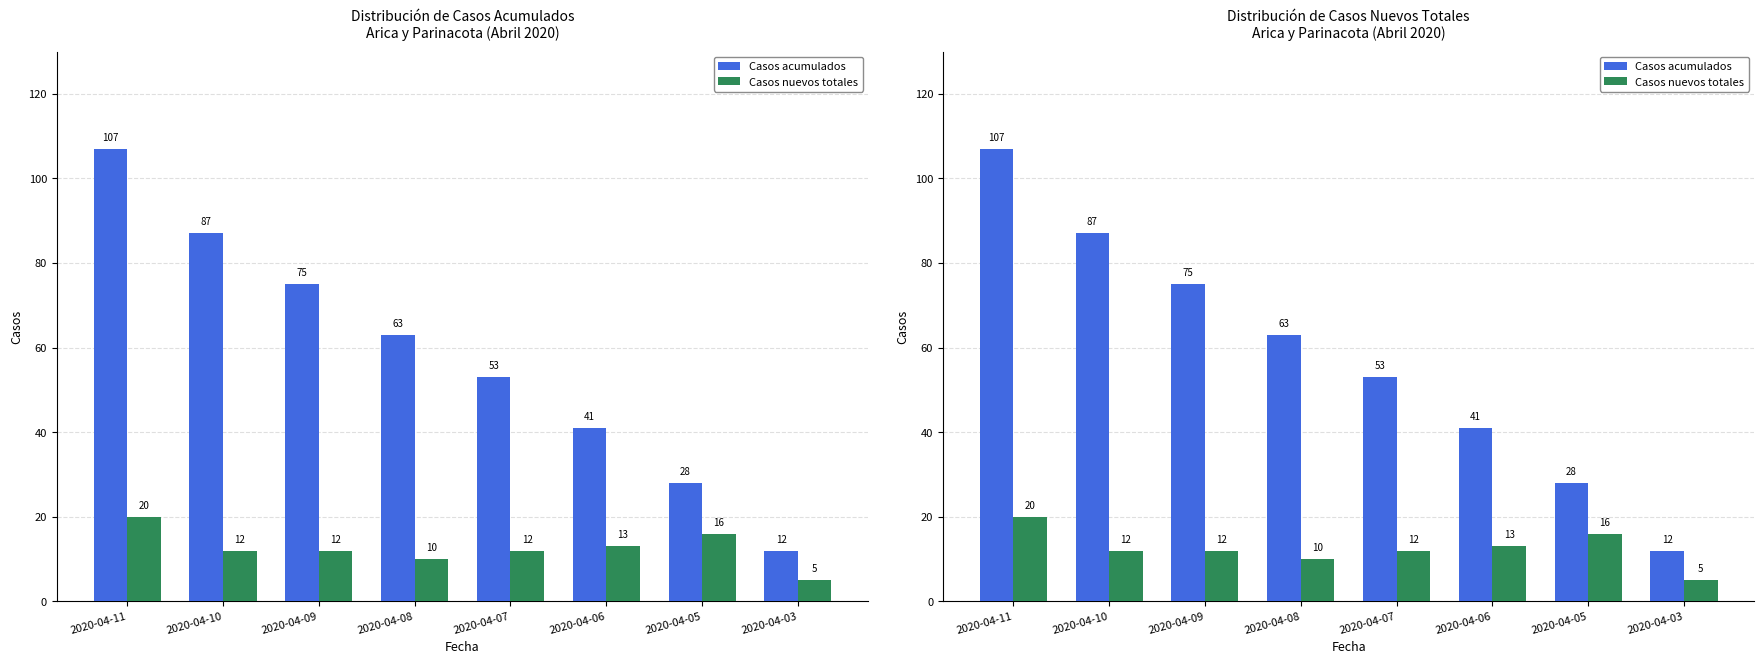

How many categories are shown in the chart?

8